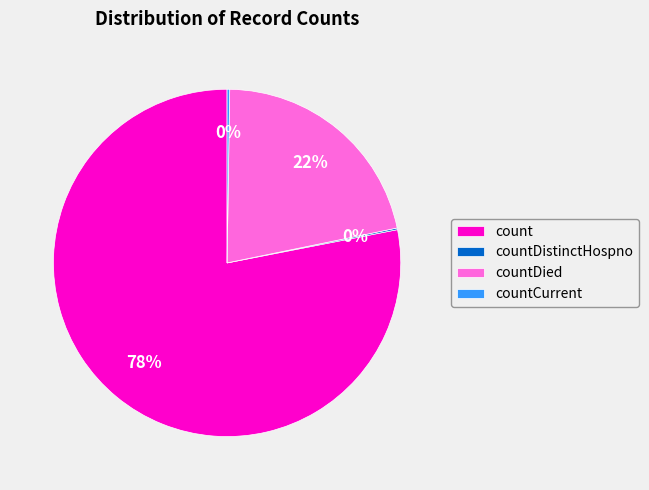

To the nearest percent, what percentage of the pie is count?

78%